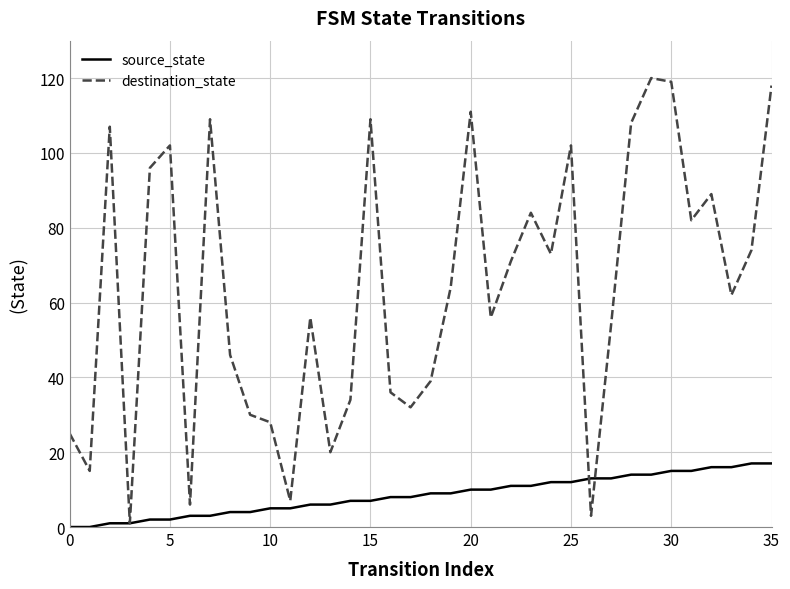

Does the chart have visible grid lines?

Yes